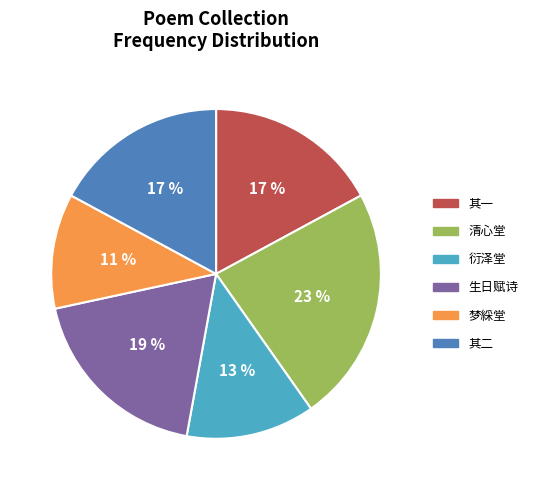

Is it true that 其二 is 3% of the pie?

False